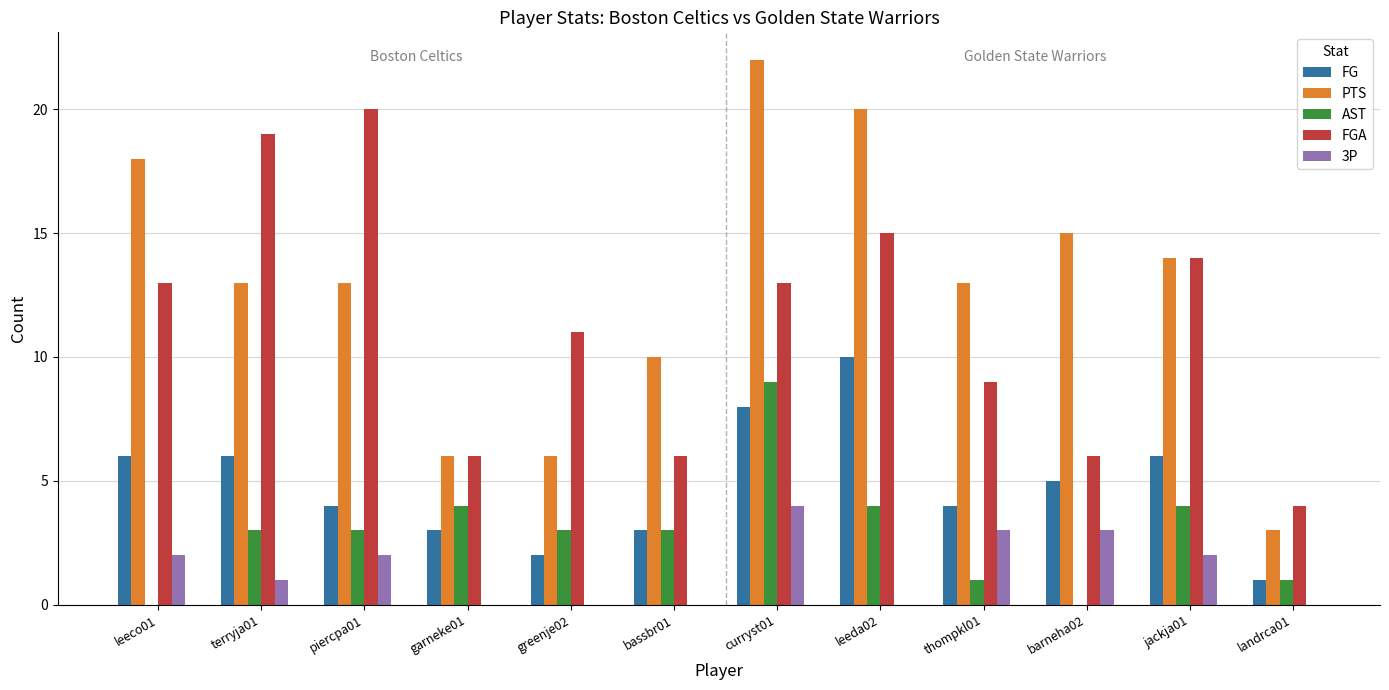

Which category has the highest value across all series?

curryst01